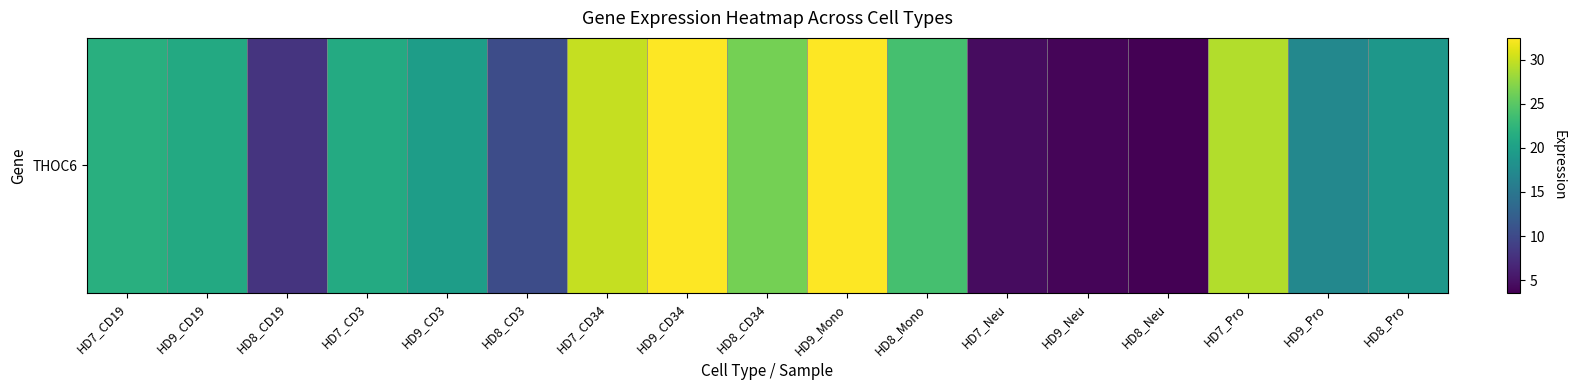

True or false: the data shows 19.6 at HD9_CD3.

True